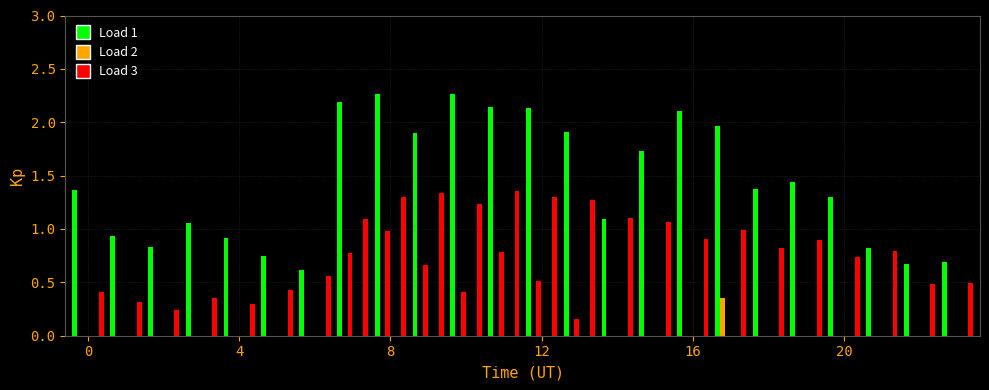

Rank the series at 0 from highest to lowest value.

Load 1, Load 6, Load 2, Load 3, Load 4, Load 5